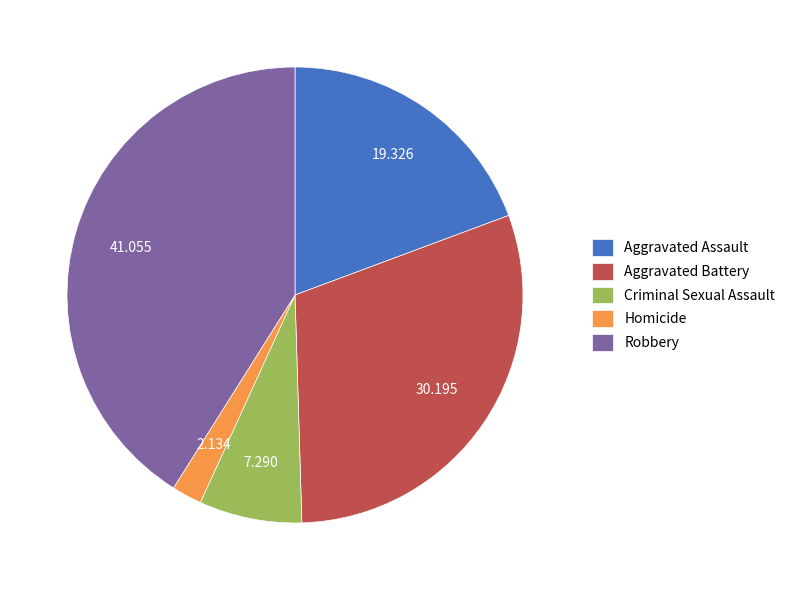

How many segments does this pie chart have?

5